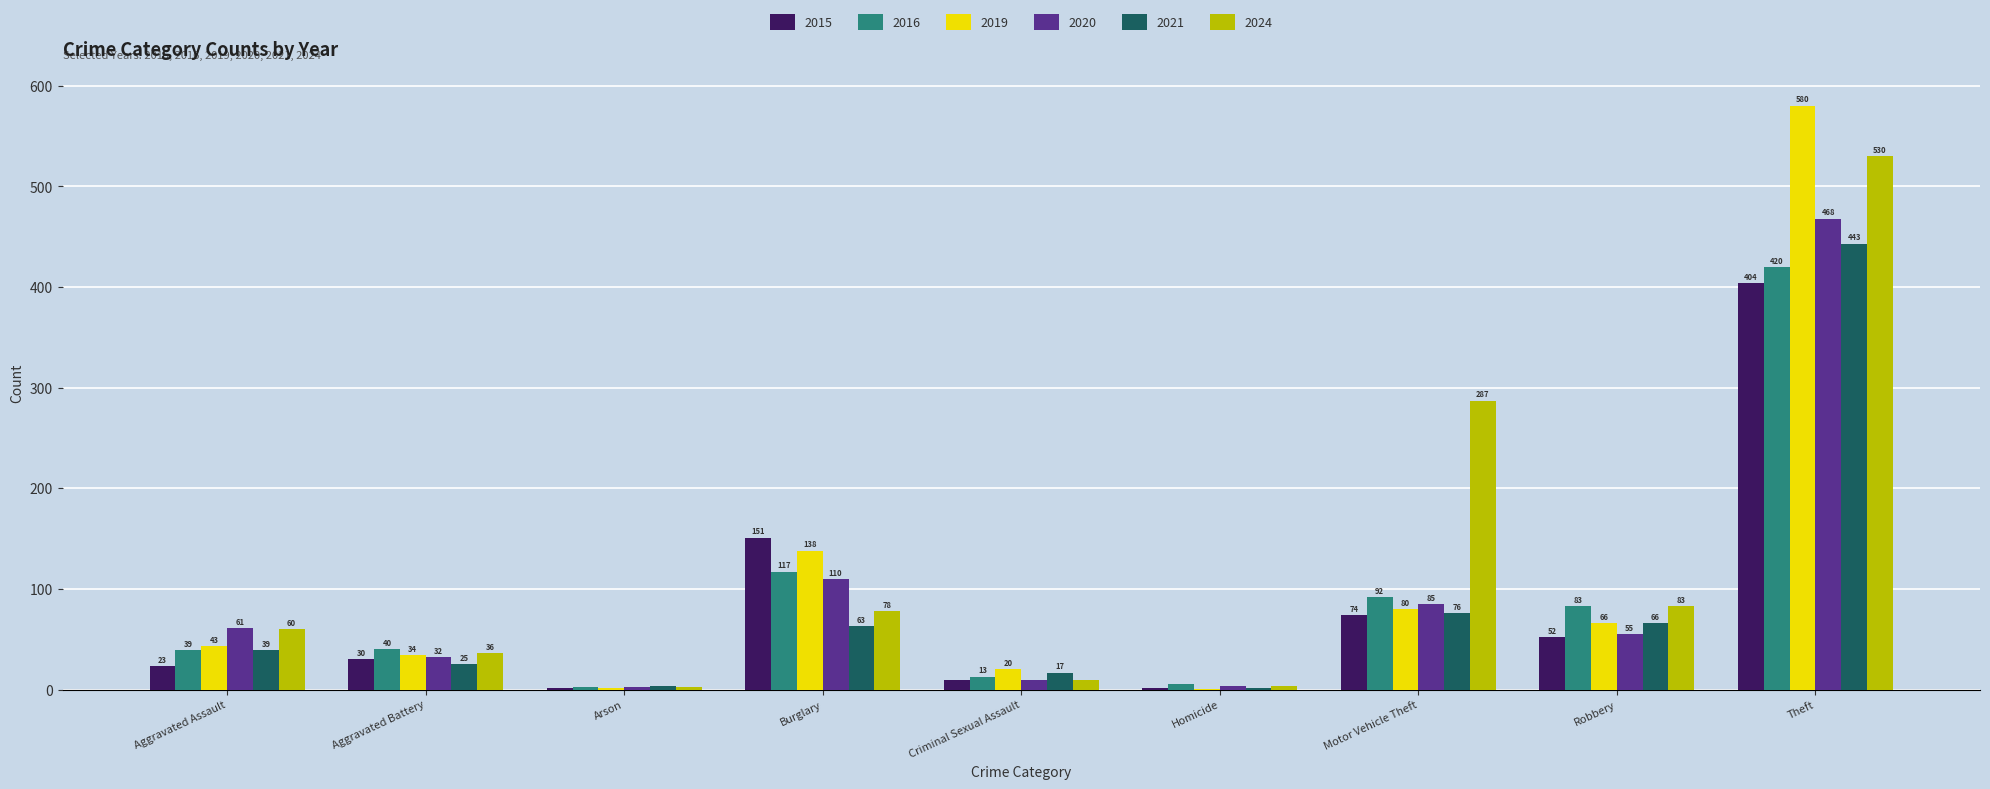

What is the maximum value shown in the chart?

580